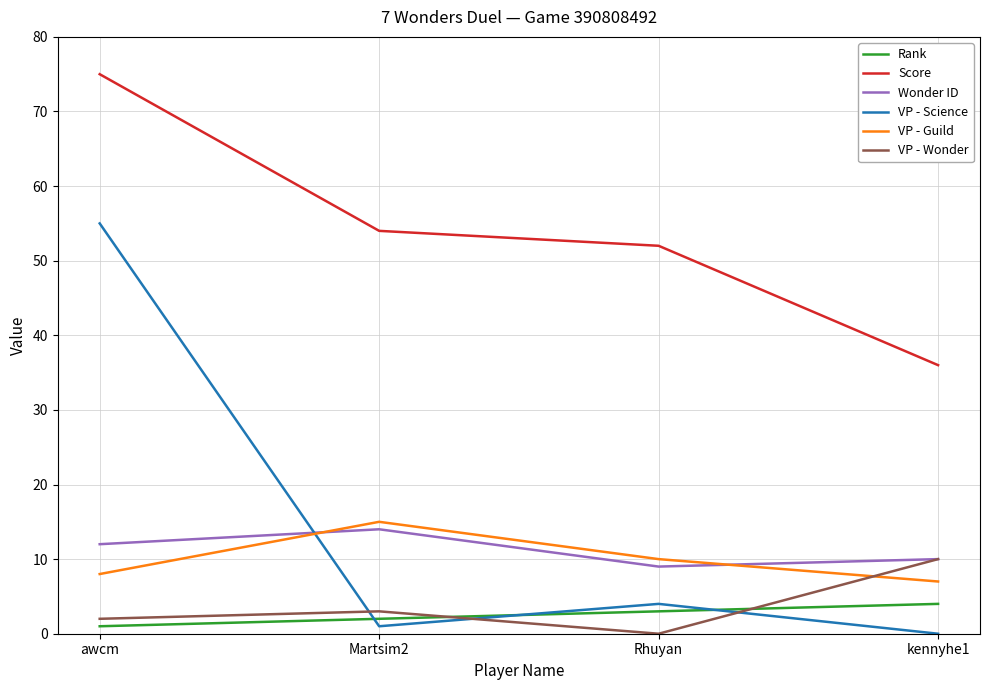

What is the total value across all series at Rhuyan?

78